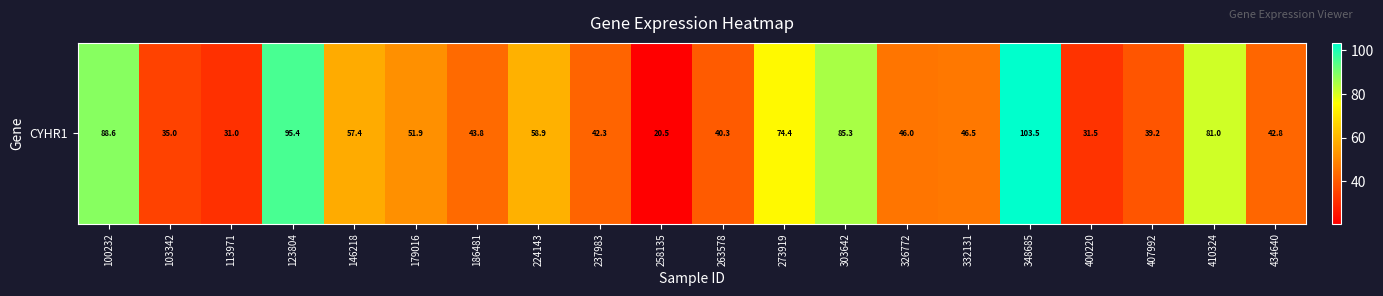

Rank the categories by value from lowest to highest.

258135, 113971, 400220, 103342, 407992, 263578, 237983, 434640, 186481, 326772, 332131, 179016, 146218, 224143, 273919, 410324, 303642, 100232, 123804, 348685